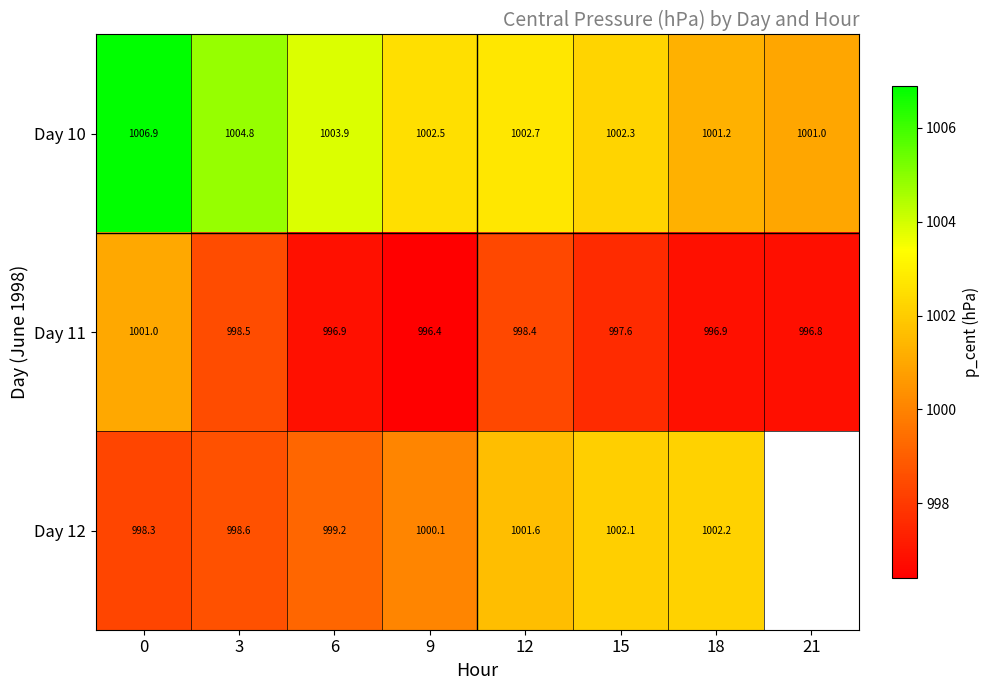

Which has a higher value, 3 or 9?

3